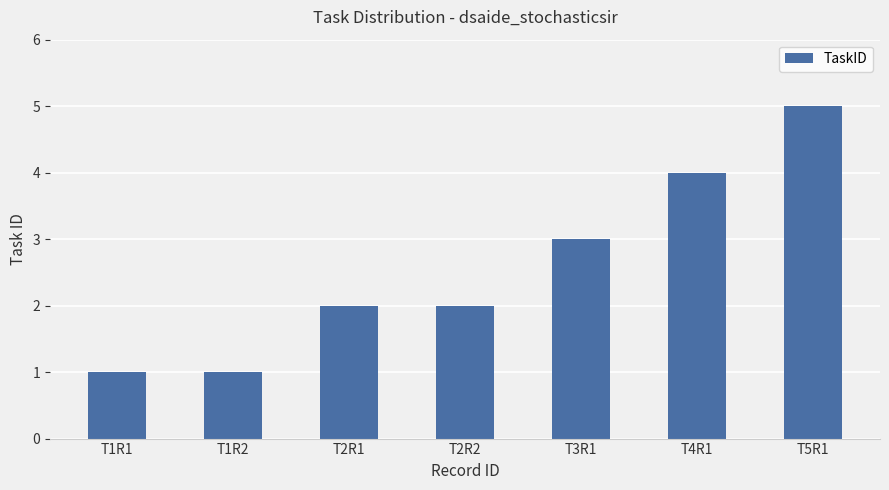

Reading right to left, list all the values displayed in this chart.

5	4	3	2	2	1	1